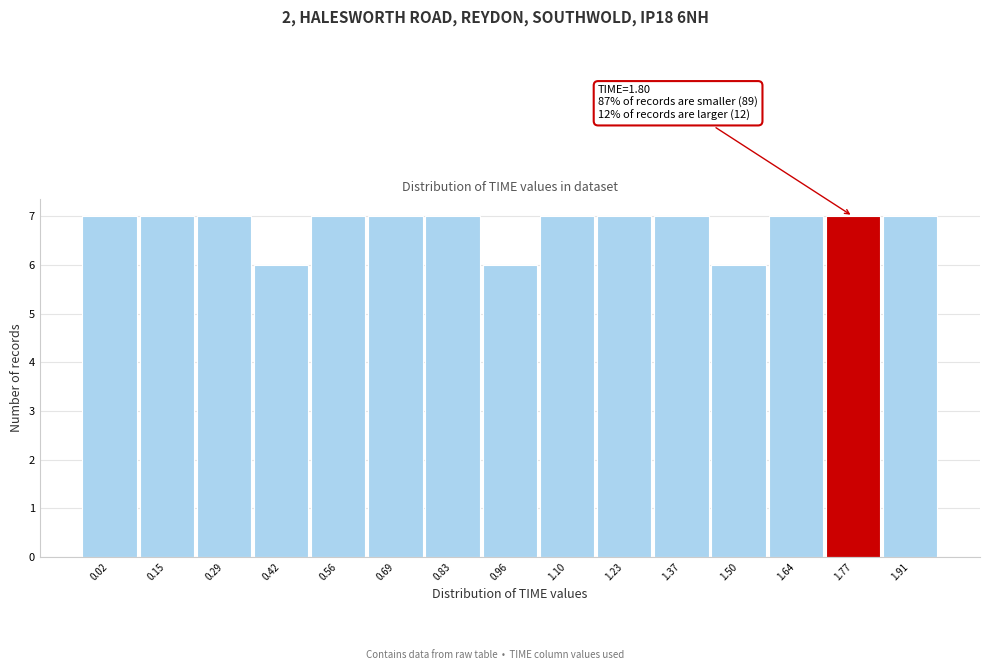

Reading right to left, what are all the values shown in this chart?

1.91=7	1.77=7	1.64=7	1.50=6	1.37=7	1.23=7	1.10=7	0.96=6	0.83=7	0.69=7	0.56=7	0.42=6	0.29=7	0.15=7	0.02=7